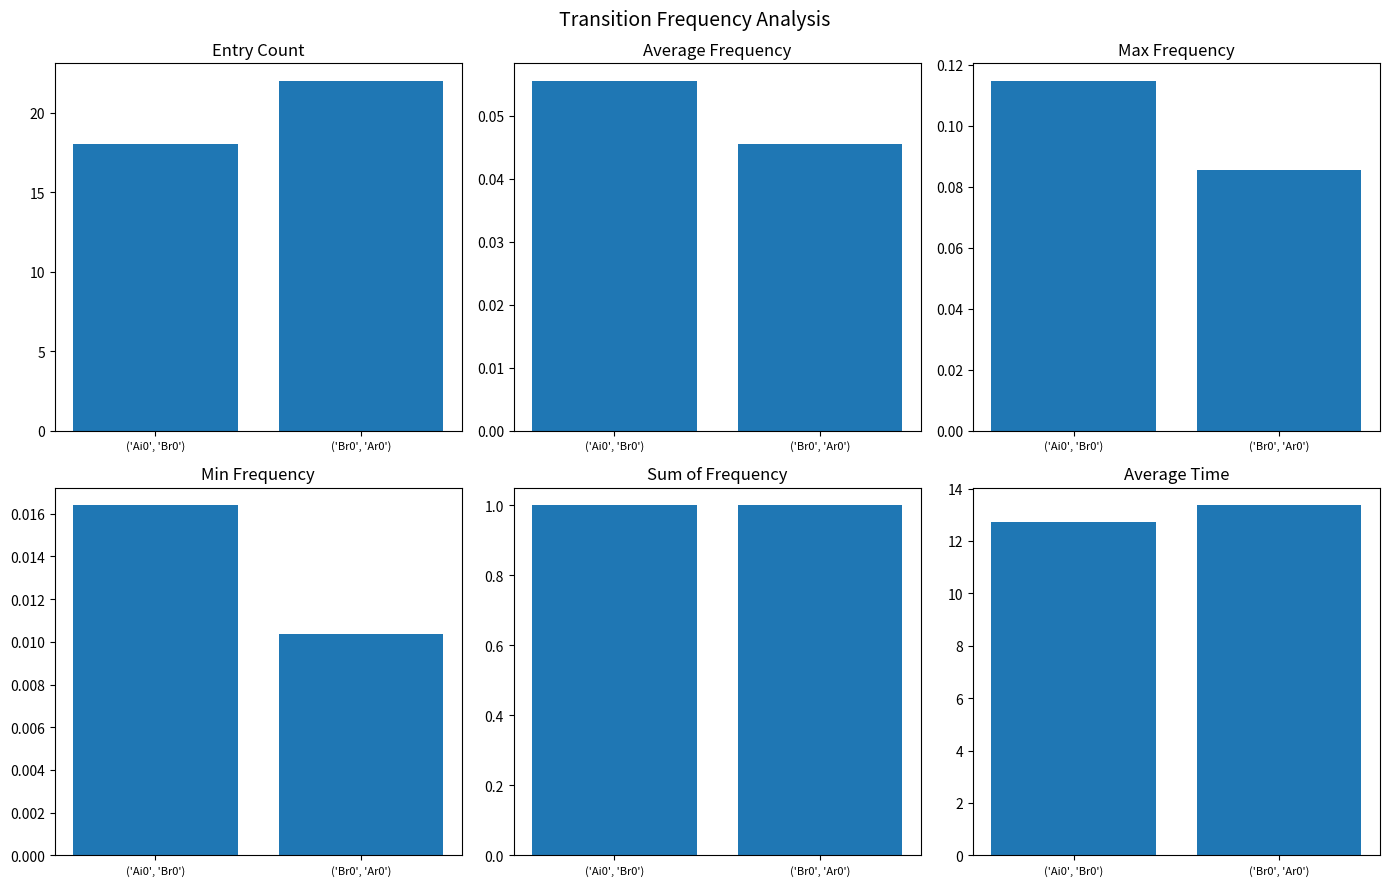

Reading left to right, list all the values displayed in this chart.

Count: 18.0	22.0
Avg Freq: 0.1	0.0
Max Freq: 0.1	0.1
Min Freq: 0.0	0.0
Sum Freq: 1.0	1.0
Avg Time: 12.7	13.4